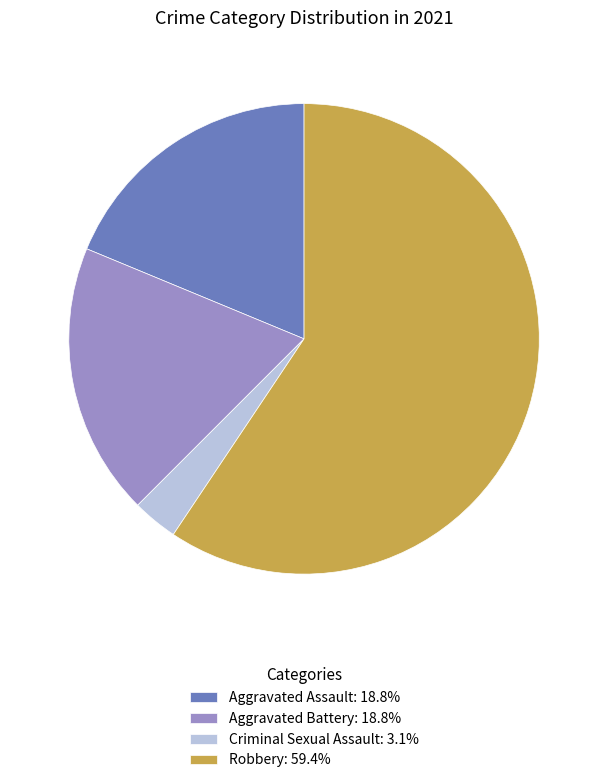

What is the ratio of the value at Aggravated Battery: 18.8% to the value at Aggravated Assault: 18.8%?

1.0